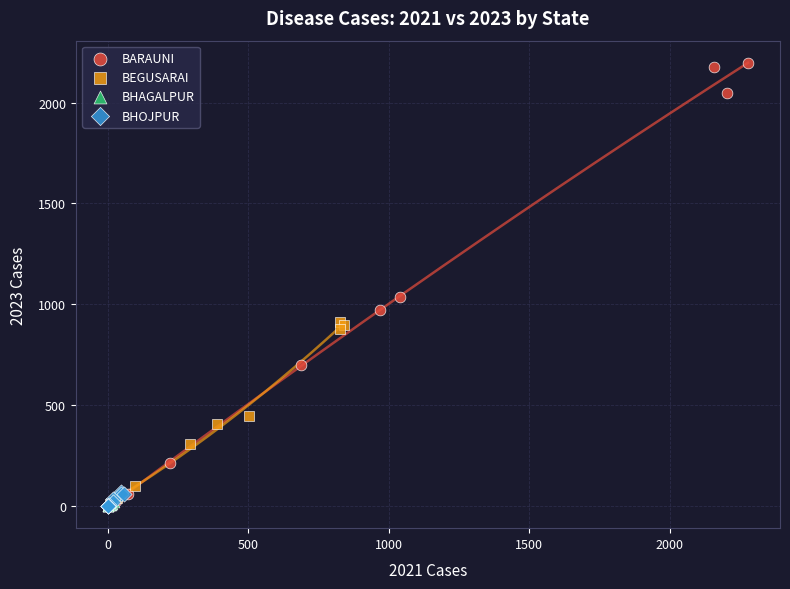

Which series has the widest spread of Y values?

BARAUNI